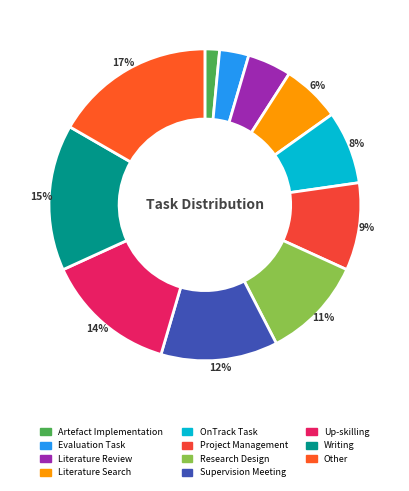

How many slices are in this pie chart?

11